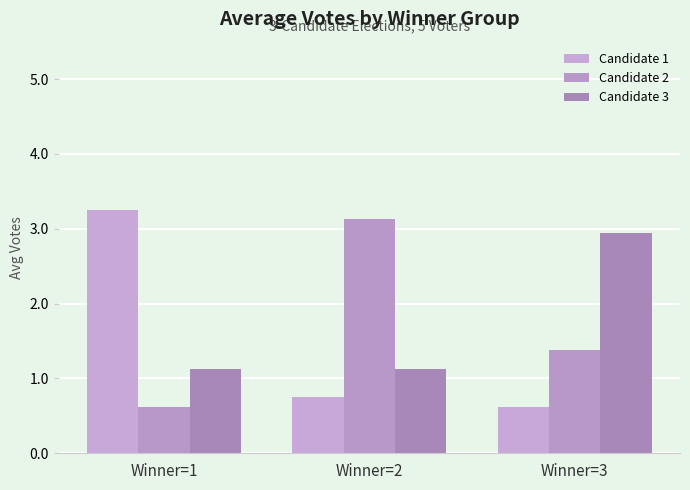

Which series has the largest total across all categories?

Candidate 3